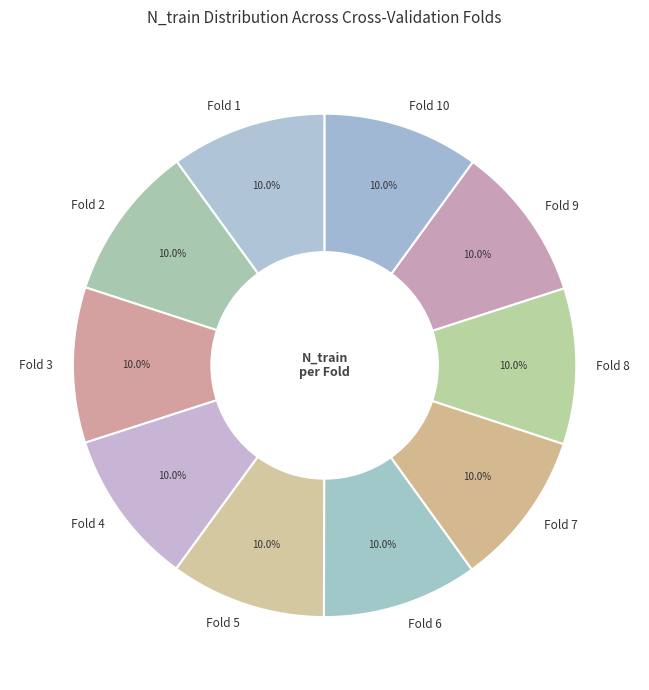

Does any single category account for the majority?

No